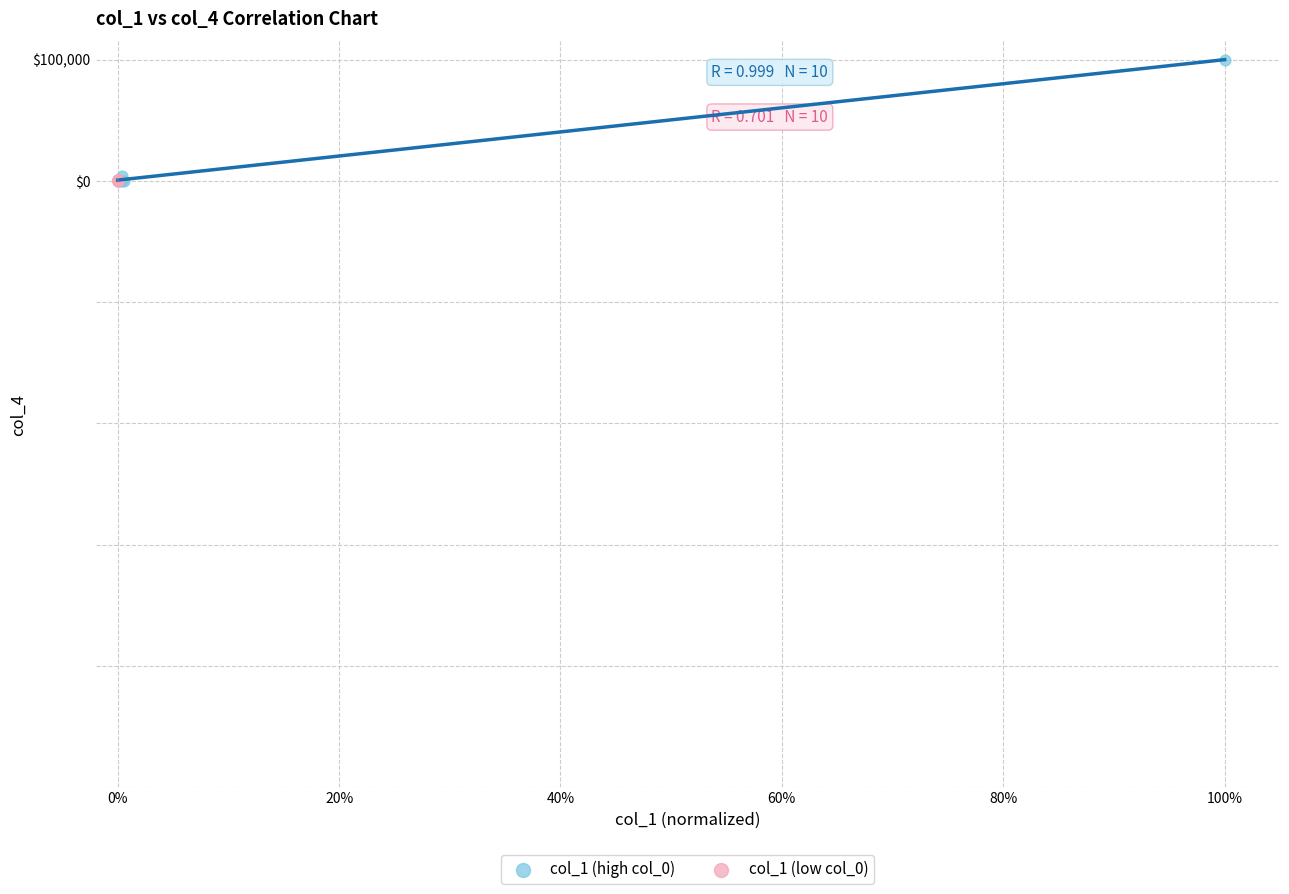

What are all the series names shown in the legend?

col_1 (high col_0), col_1 (low col_0)